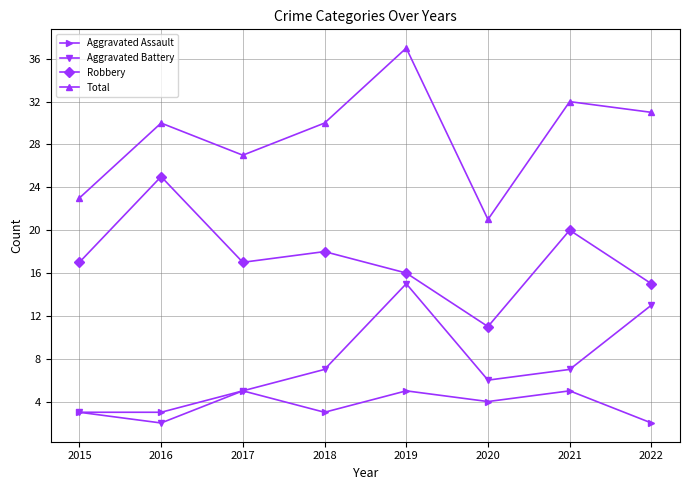

Reading left to right, extract all data points from this chart.

Aggravated Assault: 3	3	5	3	5	4	5	2
Aggravated Battery: 3	2	5	7	15	6	7	13
Robbery: 17	25	17	18	16	11	20	15
Total: 23	30	27	30	37	21	32	31